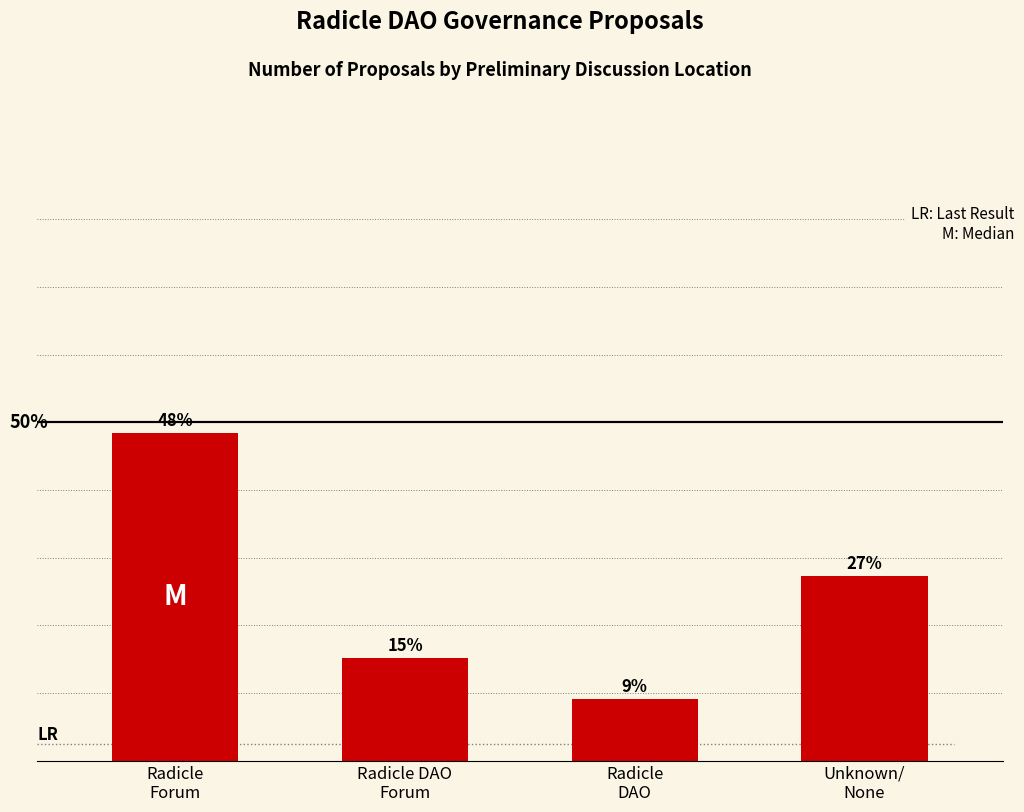

Does the chart contain any negative values?

No